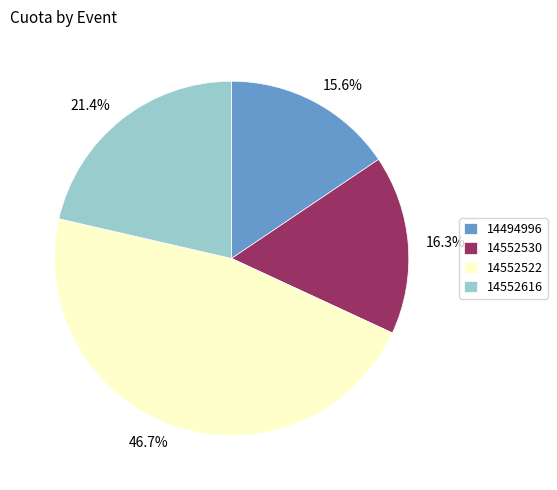

To the nearest percent, what is the average slice percentage?

25%